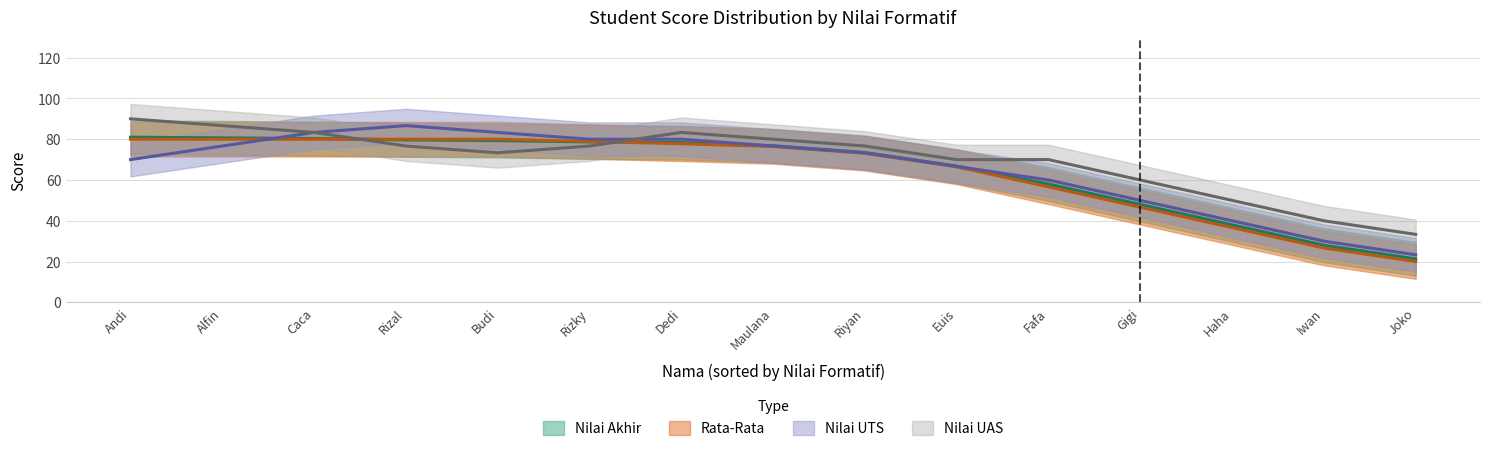

Which series has the largest total across all categories?

Nilai UTS